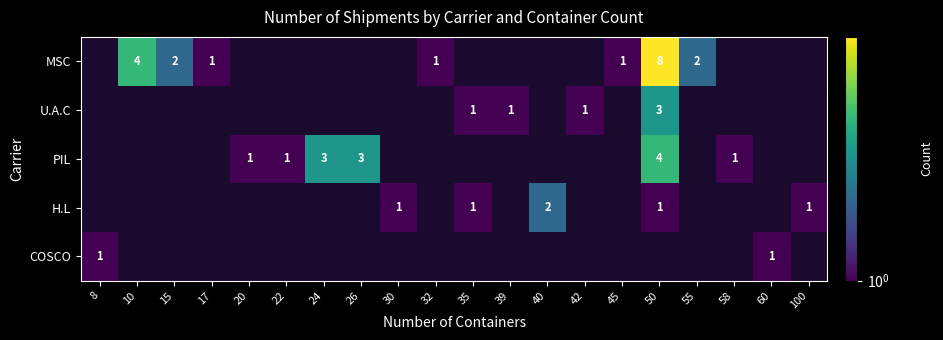

The value of MSC at 15 is 2. True or false?

True